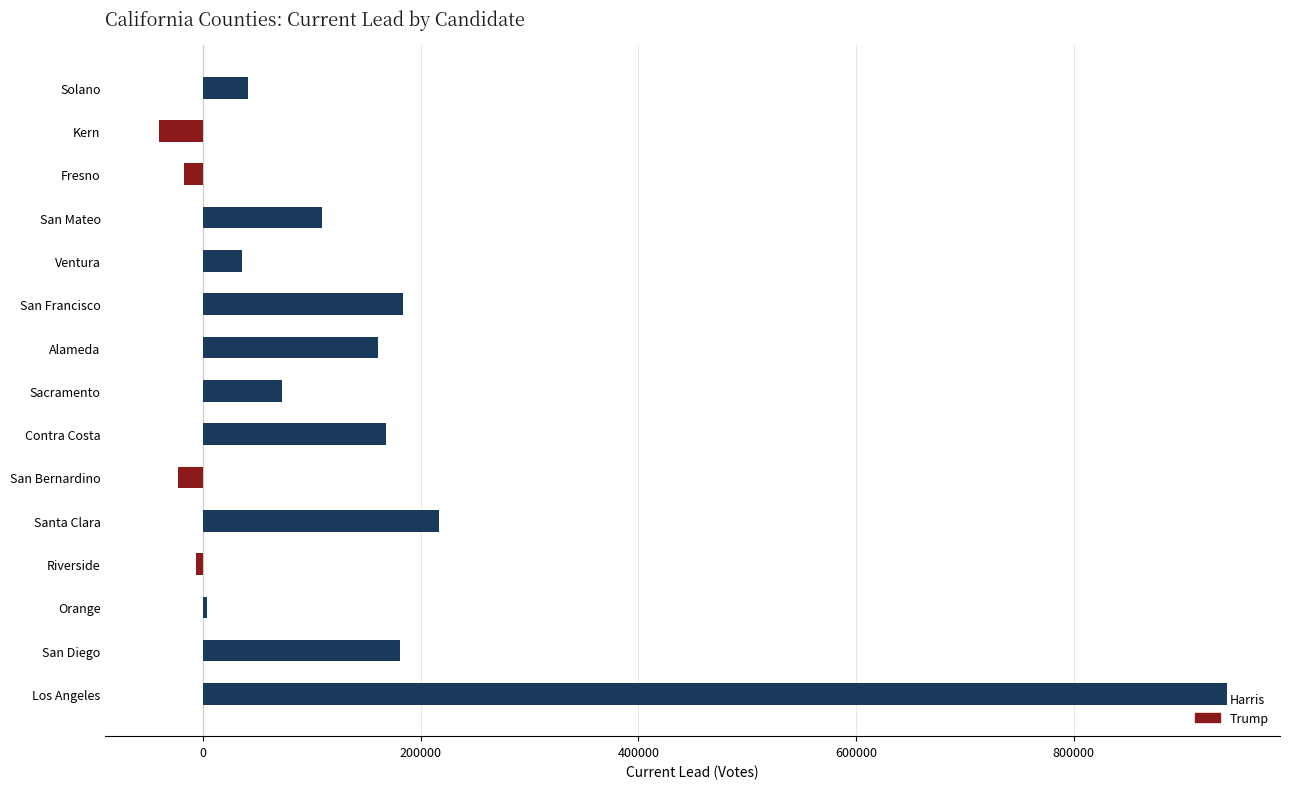

What value does the data have at Fresno, to the nearest 100?

-17500